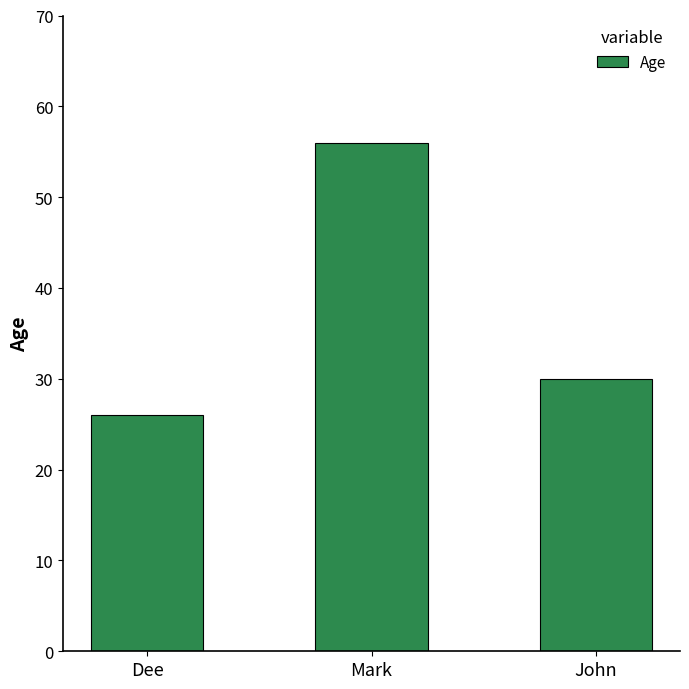

What position from the right is Mark?

2